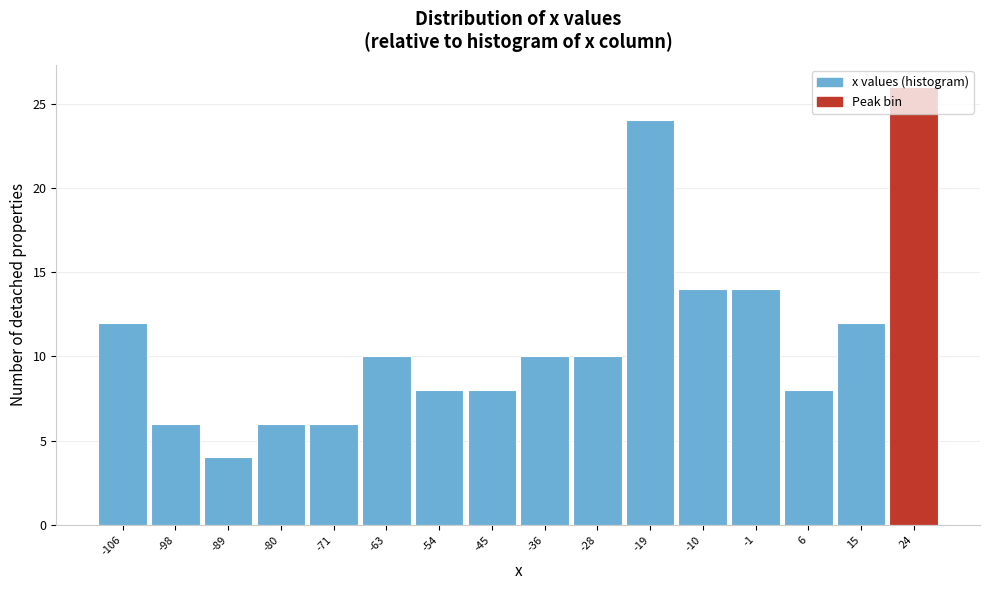

What is the change in value from -106 to -54?

-4